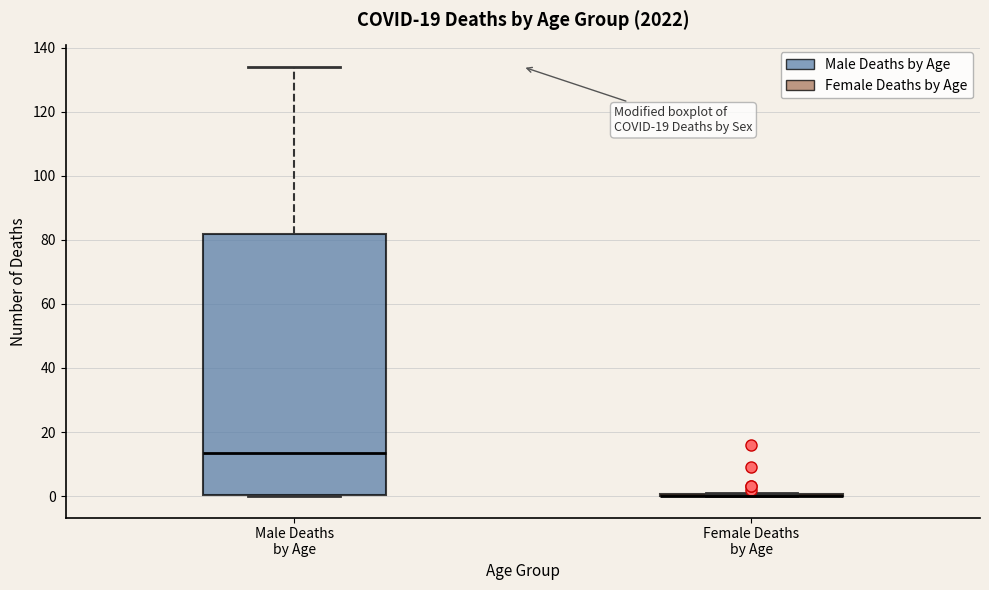

Reading left to right, transcribe this box plot: for each box, give where its median line is, the range the box spans, and where its two whiskers end, as read against the y-axis. The values are not printed on the chart, so give them approximately, as read against the axis.

Male Deaths by Age: median 14, box 0 to 82, whiskers 0 to 134
Female Deaths by Age: box collapsed to a line at 0, whiskers 0 to 2